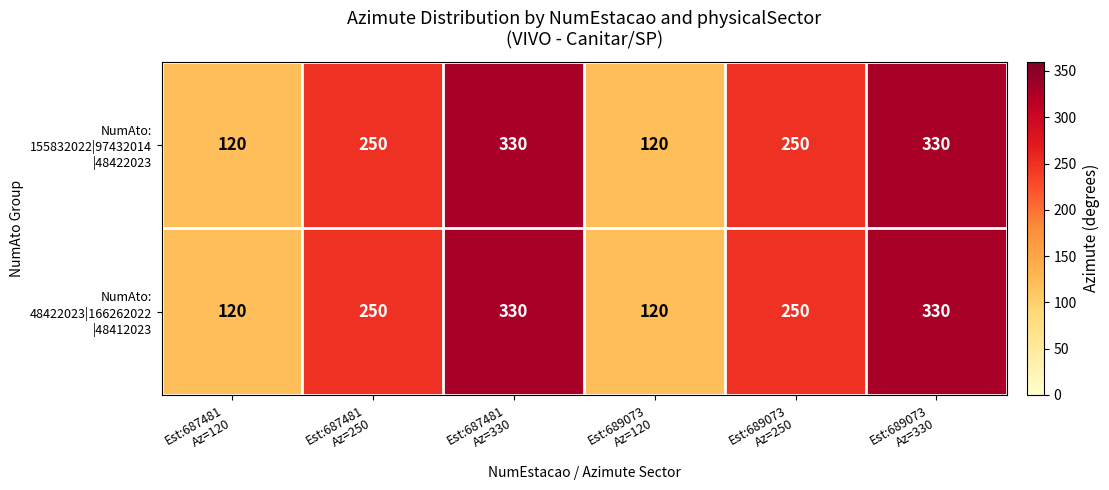

At how many categories does at least one series exceed 153?

4